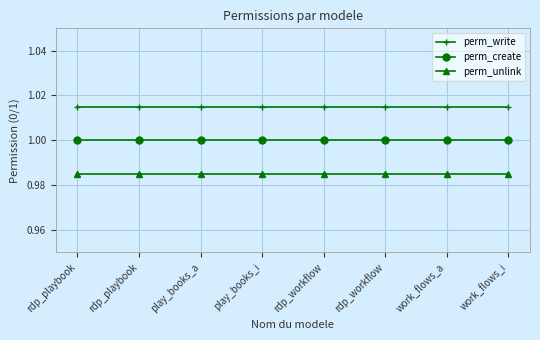

How many lines are shown in the chart?

3